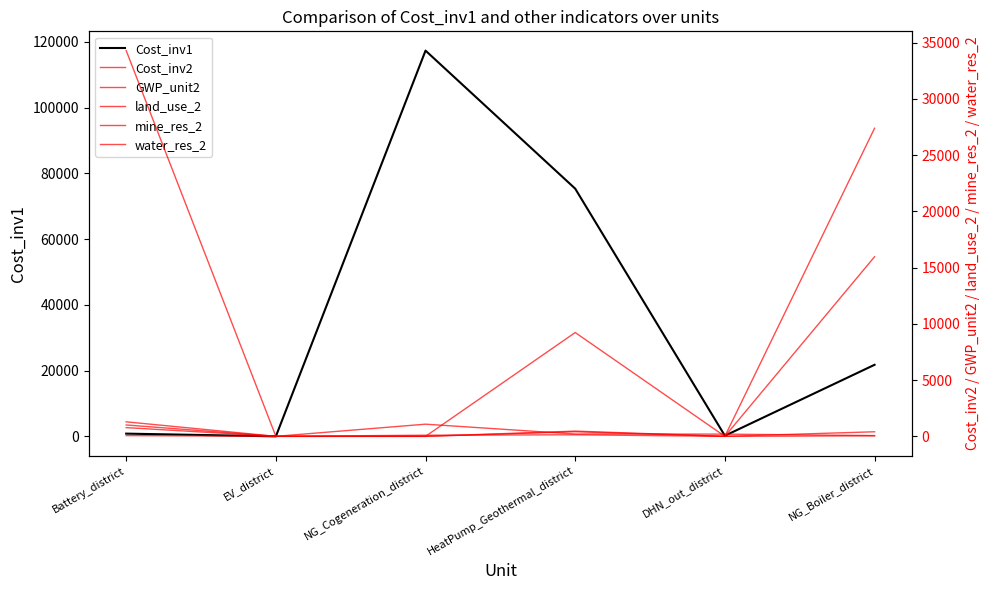

Reading left to right, what are all the values shown in this chart?

Cost_inv1: Battery_district=825.0	EV_district=0.0	NG_Cogeneration_district=117351.0	HeatPump_Geothermal_district=75353.0	DHN_out_district=184.0	NG_Boiler_district=21767.0
Cost_inv2: Battery_district=1290.0	EV_district=0.0	NG_Cogeneration_district=1081.0	HeatPump_Geothermal_district=207.0	DHN_out_district=197.0	NG_Boiler_district=65.0
GWP_unit2: Battery_district=66.0	EV_district=0.0	NG_Cogeneration_district=100.0	HeatPump_Geothermal_district=138.1	DHN_out_district=0.0	NG_Boiler_district=46.1
land_use_2: Battery_district=1009.6	EV_district=0.0	NG_Cogeneration_district=0.0	HeatPump_Geothermal_district=465.5	DHN_out_district=0.0	NG_Boiler_district=405.9
mine_res_2: Battery_district=34297.6	EV_district=0.0	NG_Cogeneration_district=0.0	HeatPump_Geothermal_district=9231.0	DHN_out_district=0.0	NG_Boiler_district=15970.0
water_res_2: Battery_district=775.7	EV_district=0.0	NG_Cogeneration_district=0.0	HeatPump_Geothermal_district=408.1	DHN_out_district=0.0	NG_Boiler_district=27393.4